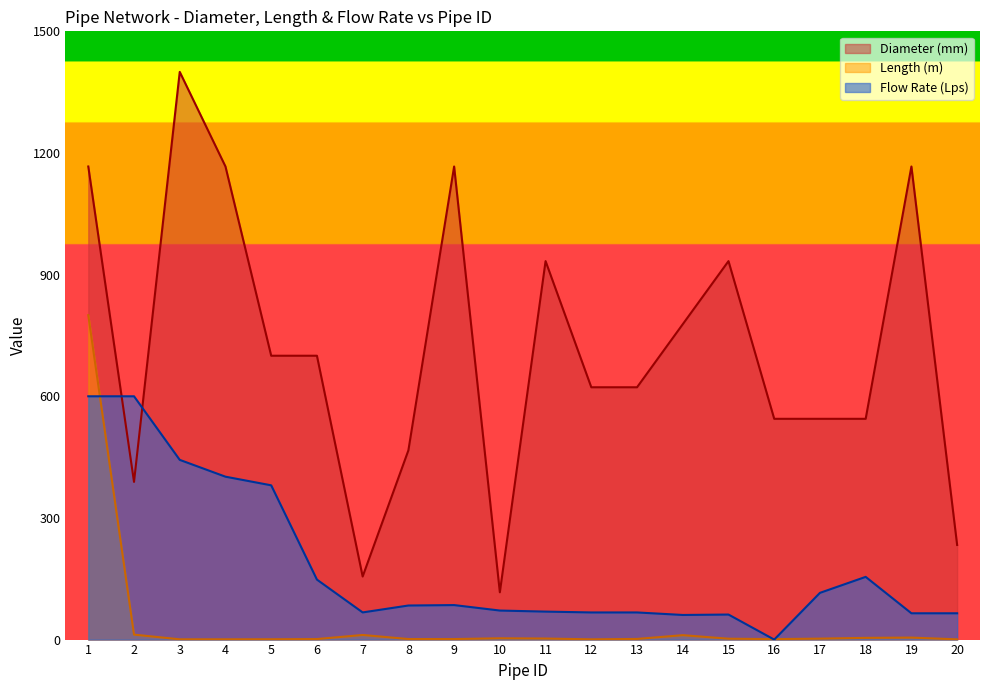

At which label is Diameter (mm) closest to 758?

14